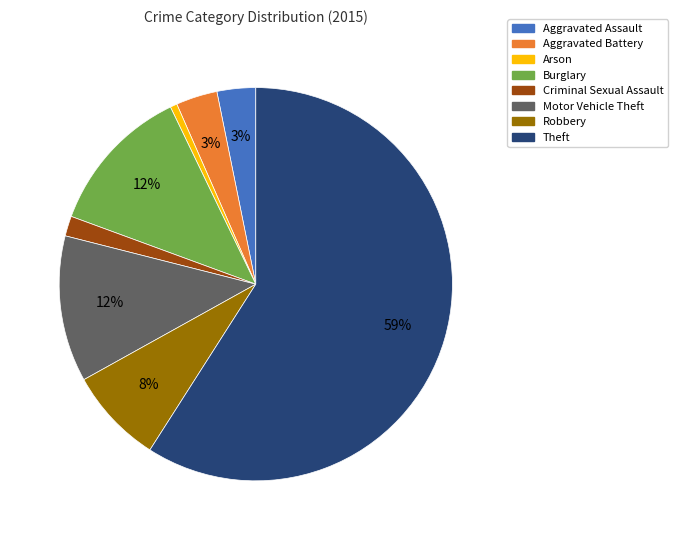

The Burglary slice represents 12% of the pie. True or false?

True